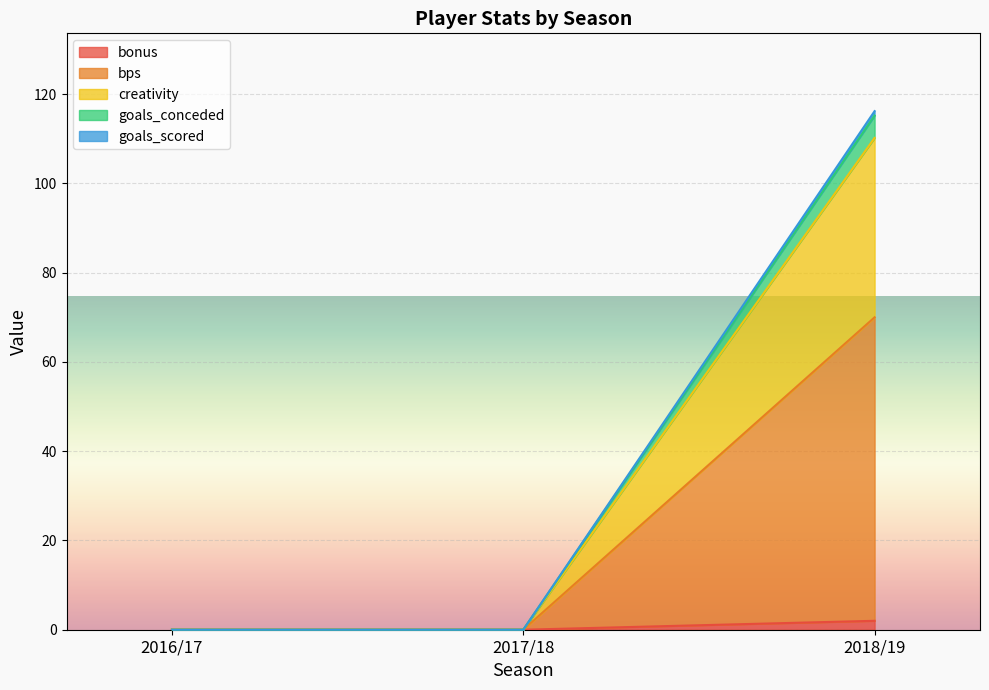

At which category is the sum across all series the highest?

2018/19